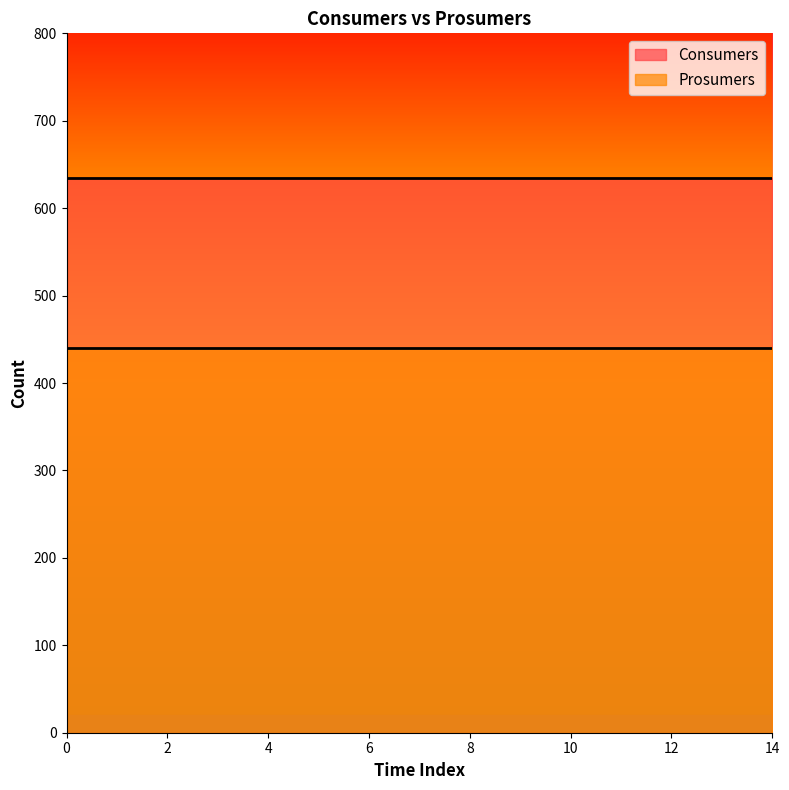

How many categories are shown in the chart?

15